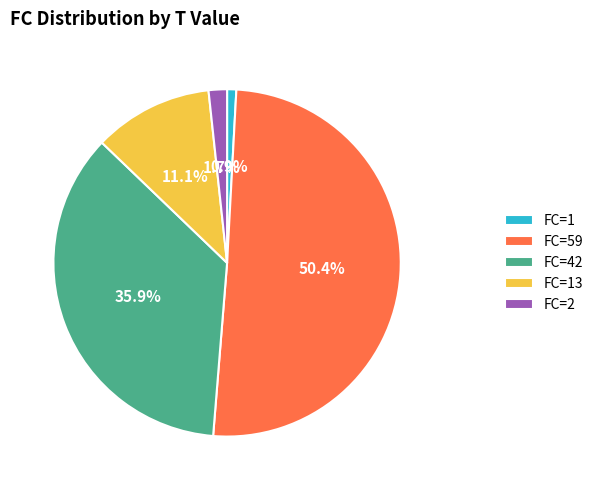

To the nearest percent, what is the difference between the largest and smallest slice percentages?

50%